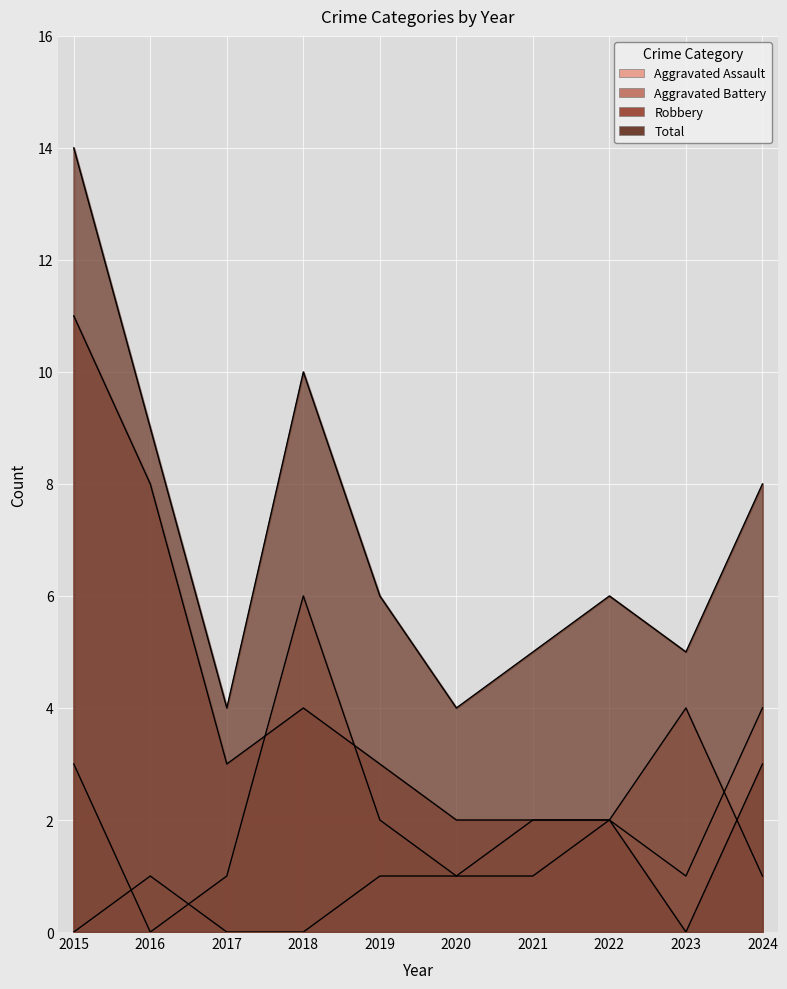

True or false: Aggravated Assault and Total intersect in this chart.

False